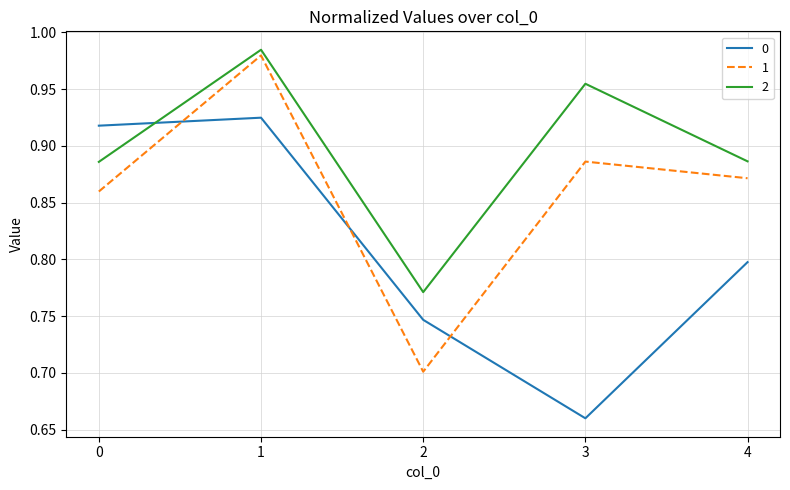

How many lines are shown in the chart?

3